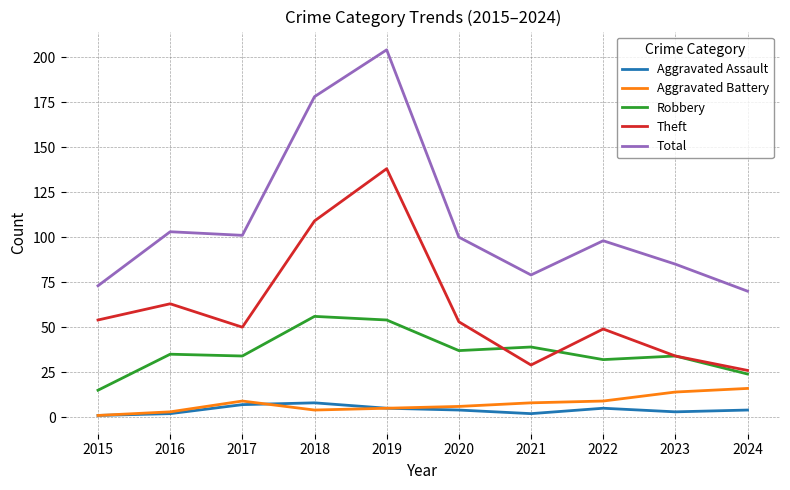

Where is Theft nearest to the value 82?

2016